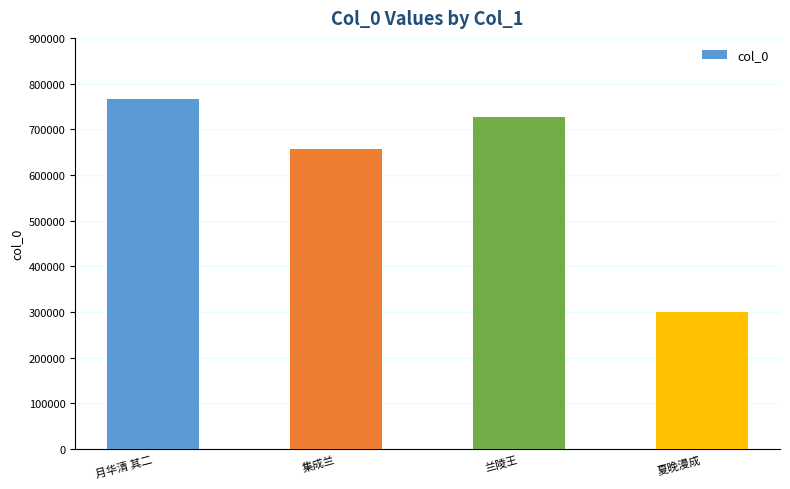

What is the smallest value displayed?

301031